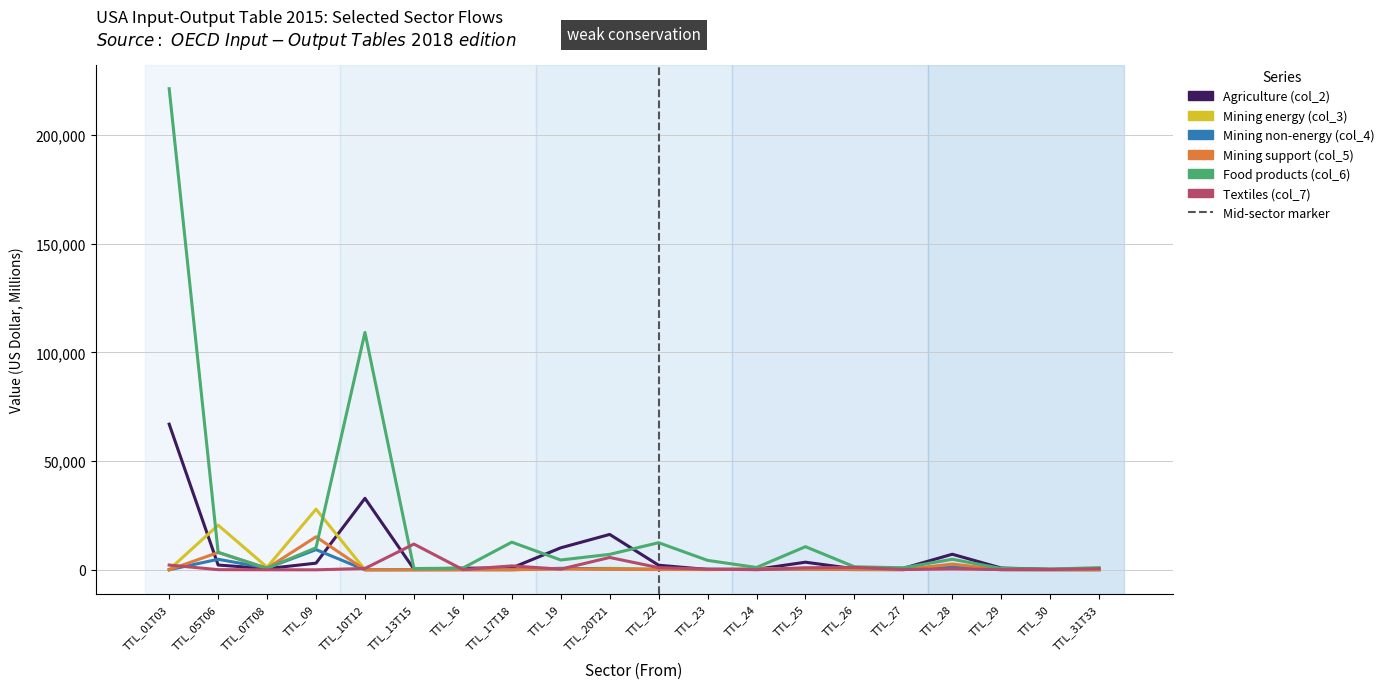

Which series has the largest total across all categories?

Food products (col_6)